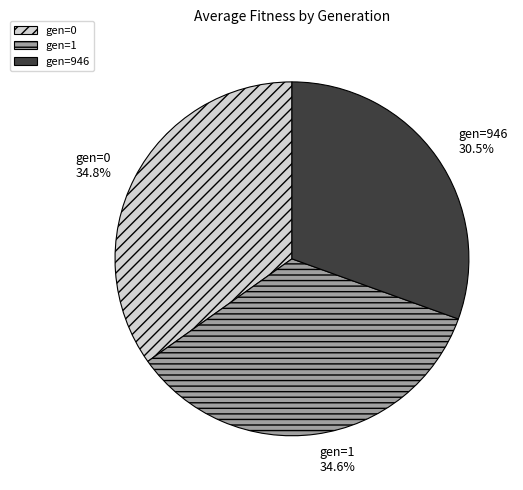

What percentage is the gen=1 slice, to the nearest percent?

35%